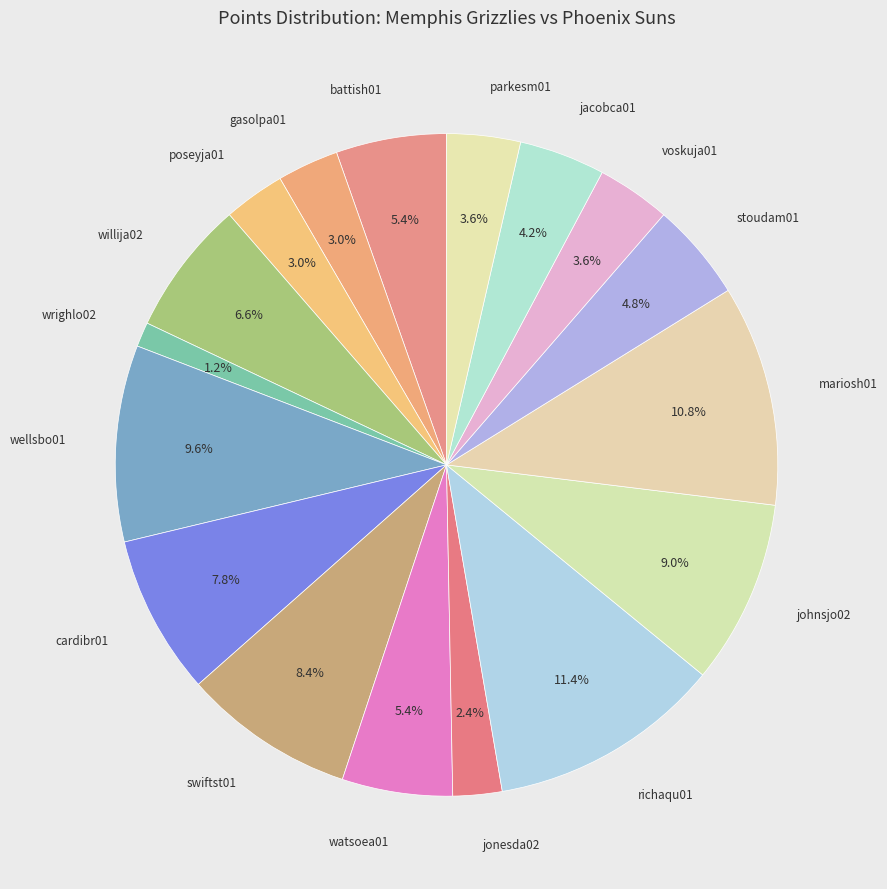

How many slices are in this pie chart?

17